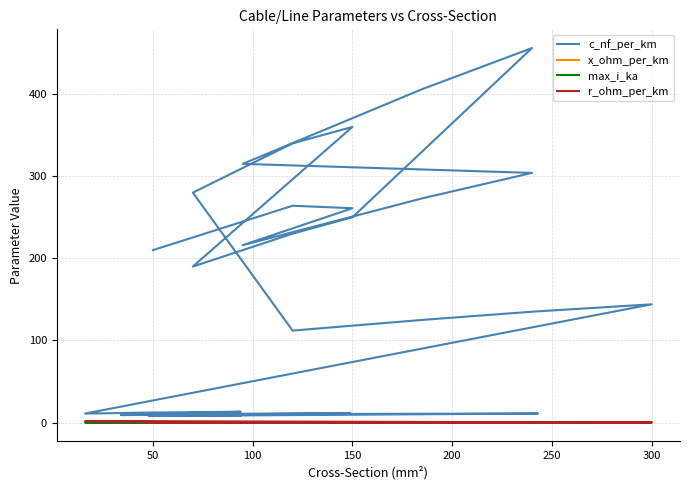

What is the sum of all c_nf_per_km values?

5087.9